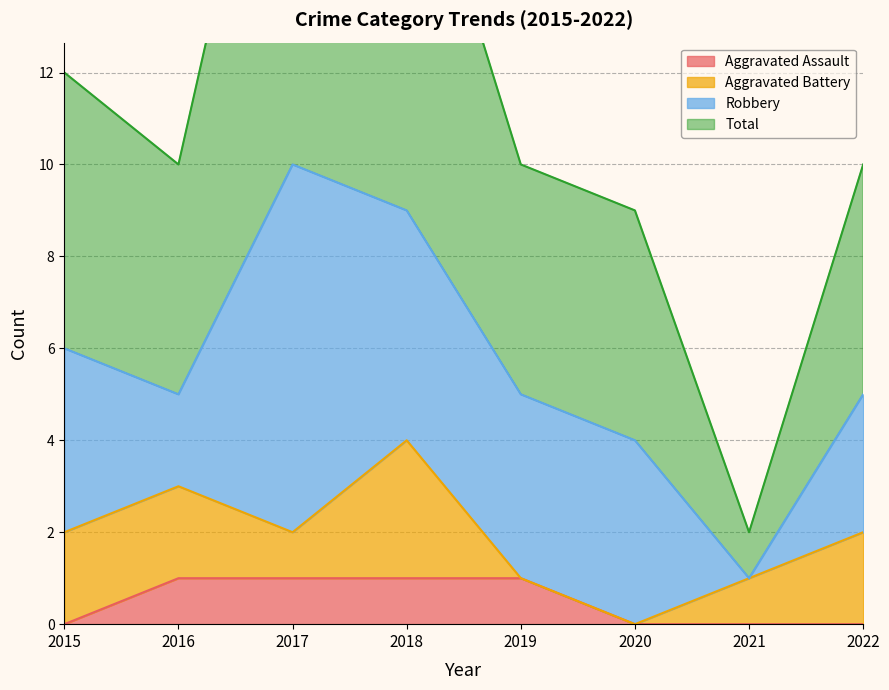

Is it true that Aggravated Assault equals 2 at 2016?

False